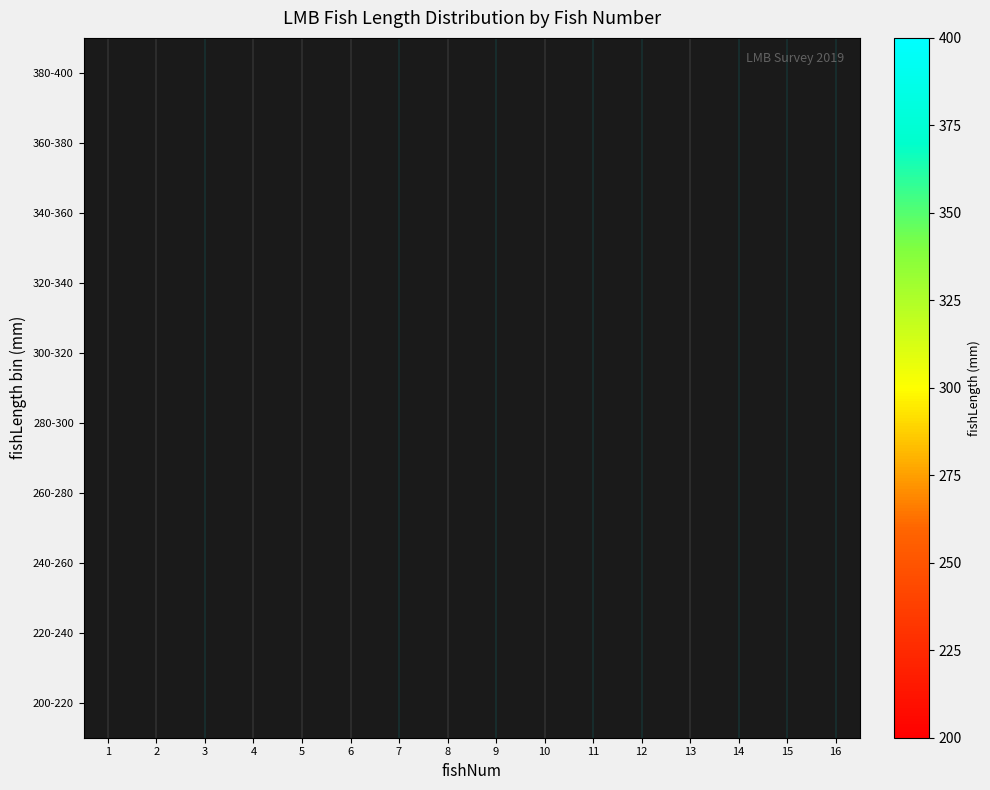

Reading right to left, extract all data points from this chart.

200-220: 16=0	15=0	14=0	13=0	12=0	11=0	10=213	9=0	8=0	7=0	6=0	5=0	4=0	3=0	2=0	1=0
220-240: 16=232	15=0	14=0	13=0	12=236	11=0	10=0	9=0	8=0	7=0	6=0	5=0	4=0	3=238	2=0	1=0
240-260: 16=0	15=0	14=0	13=0	12=0	11=0	10=0	9=240	8=251	7=0	6=0	5=0	4=0	3=0	2=0	1=0
260-280: 16=0	15=0	14=0	13=0	12=0	11=0	10=0	9=0	8=0	7=0	6=272	5=0	4=0	3=0	2=0	1=0
280-300: 16=0	15=291	14=284	13=0	12=0	11=0	10=0	9=0	8=0	7=0	6=0	5=297	4=0	3=0	2=0	1=299
300-320: 16=0	15=0	14=0	13=312	12=0	11=0	10=0	9=0	8=0	7=0	6=0	5=0	4=0	3=0	2=0	1=0
320-340: 16=0	15=0	14=0	13=0	12=0	11=0	10=0	9=0	8=0	7=0	6=0	5=0	4=0	3=0	2=0	1=0
340-360: 16=0	15=0	14=0	13=0	12=0	11=0	10=0	9=0	8=0	7=349	6=0	5=0	4=358	3=0	2=0	1=0
360-380: 16=0	15=0	14=0	13=0	12=0	11=0	10=0	9=0	8=0	7=0	6=0	5=0	4=0	3=0	2=0	1=0
380-400: 16=0	15=0	14=0	13=0	12=0	11=0	10=0	9=0	8=0	7=0	6=0	5=0	4=0	3=0	2=384	1=0